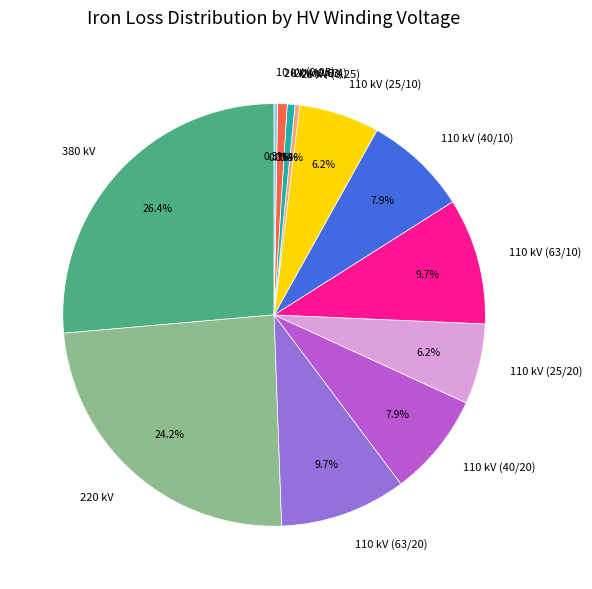

Does 110 kV (25/10) represent more than half of the total?

No